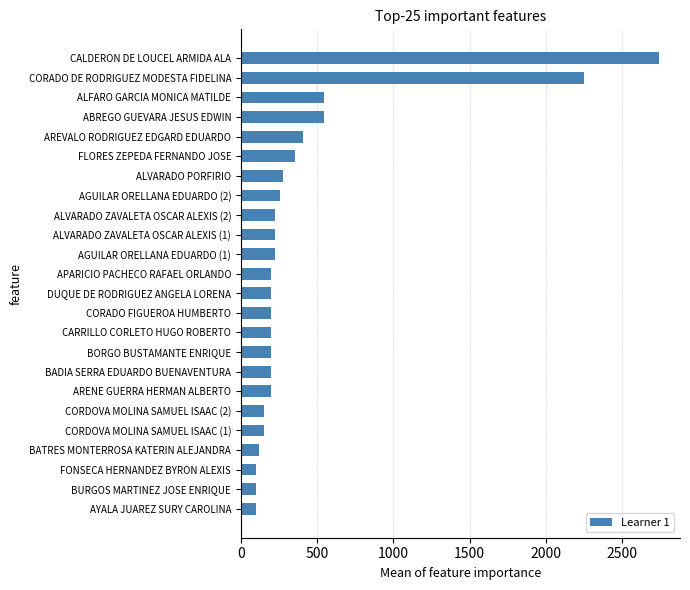

What is the sum of all values?

10161.6